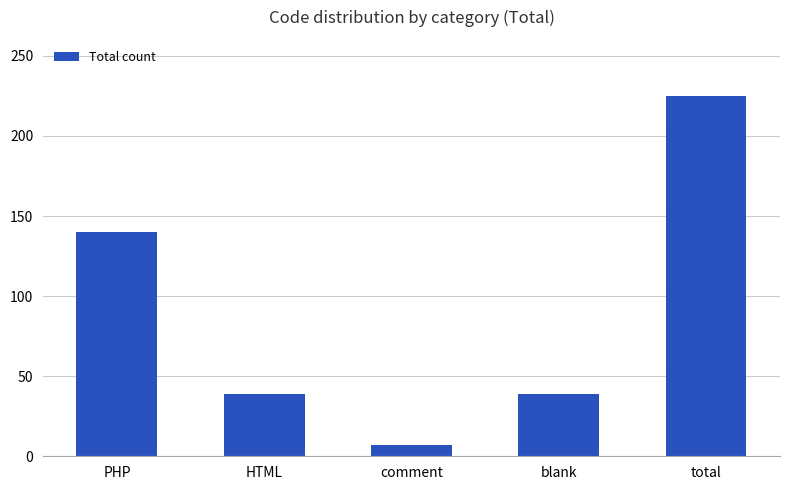

Is it true that the value at blank is 39?

True